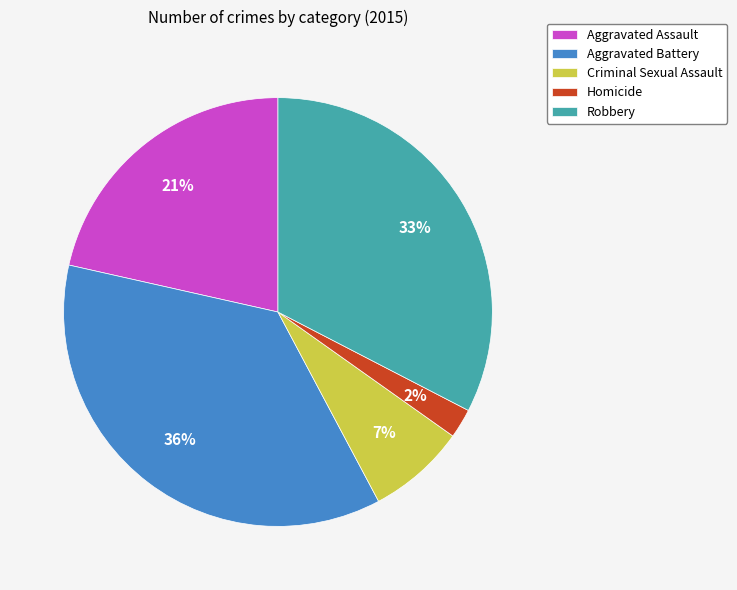

How many slices are in this pie chart?

5